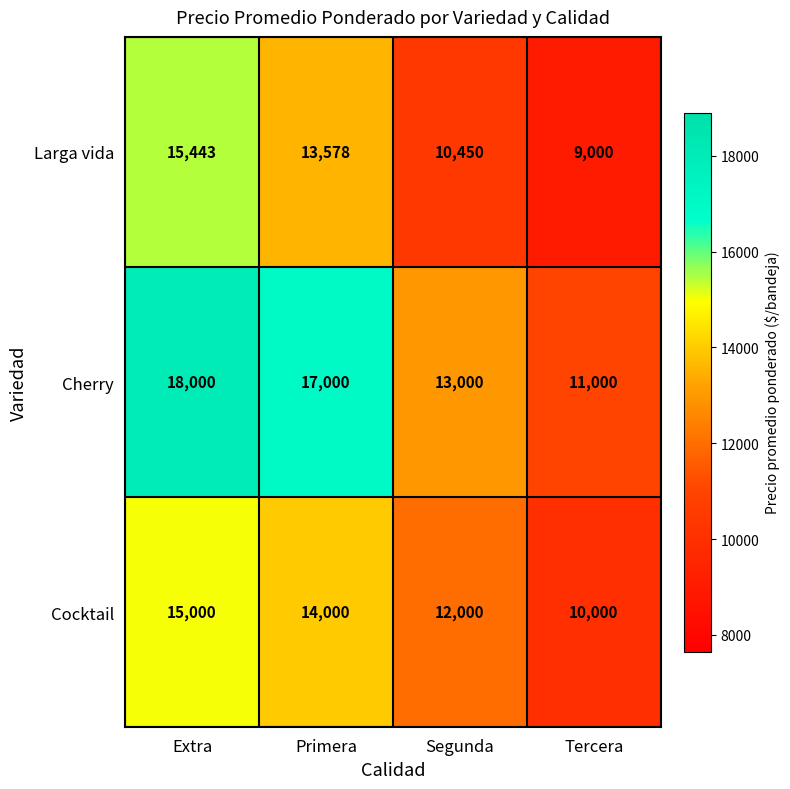

List the labels in order of Cherry value, largest first.

Extra, Primera, Segunda, Tercera